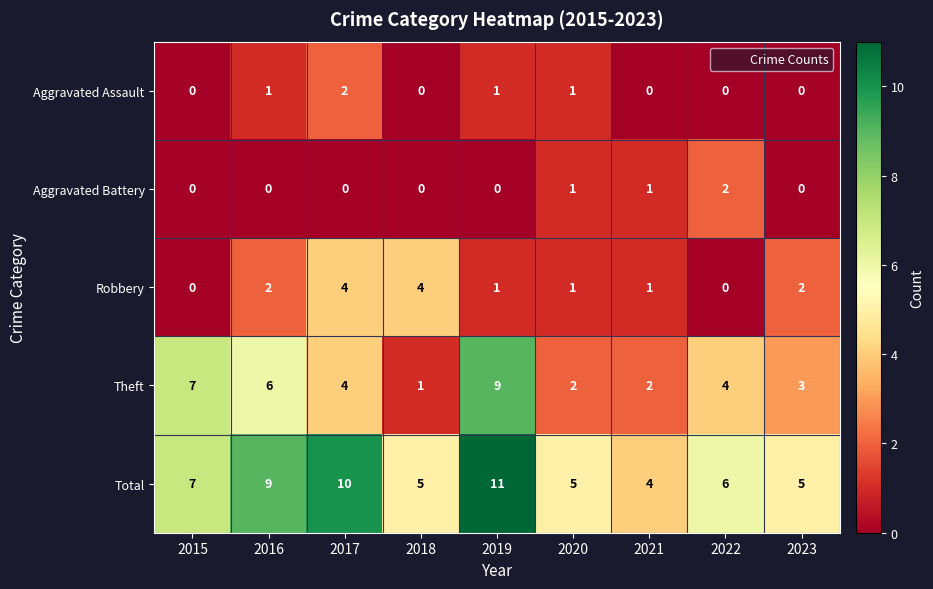

Which series has the largest total across all categories?

Total